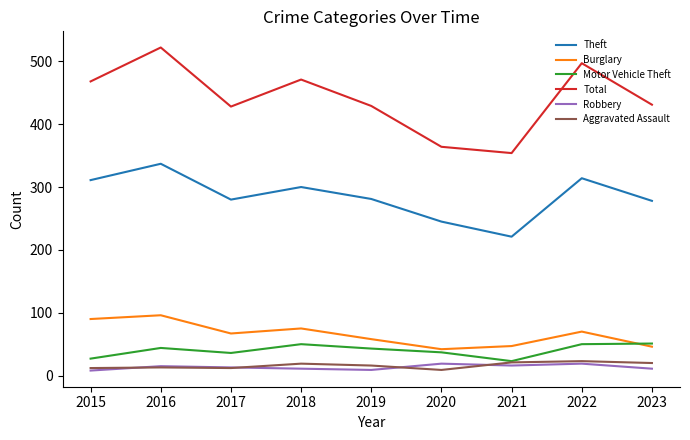

True or false: Robbery has a value of 19 at 2022.

True